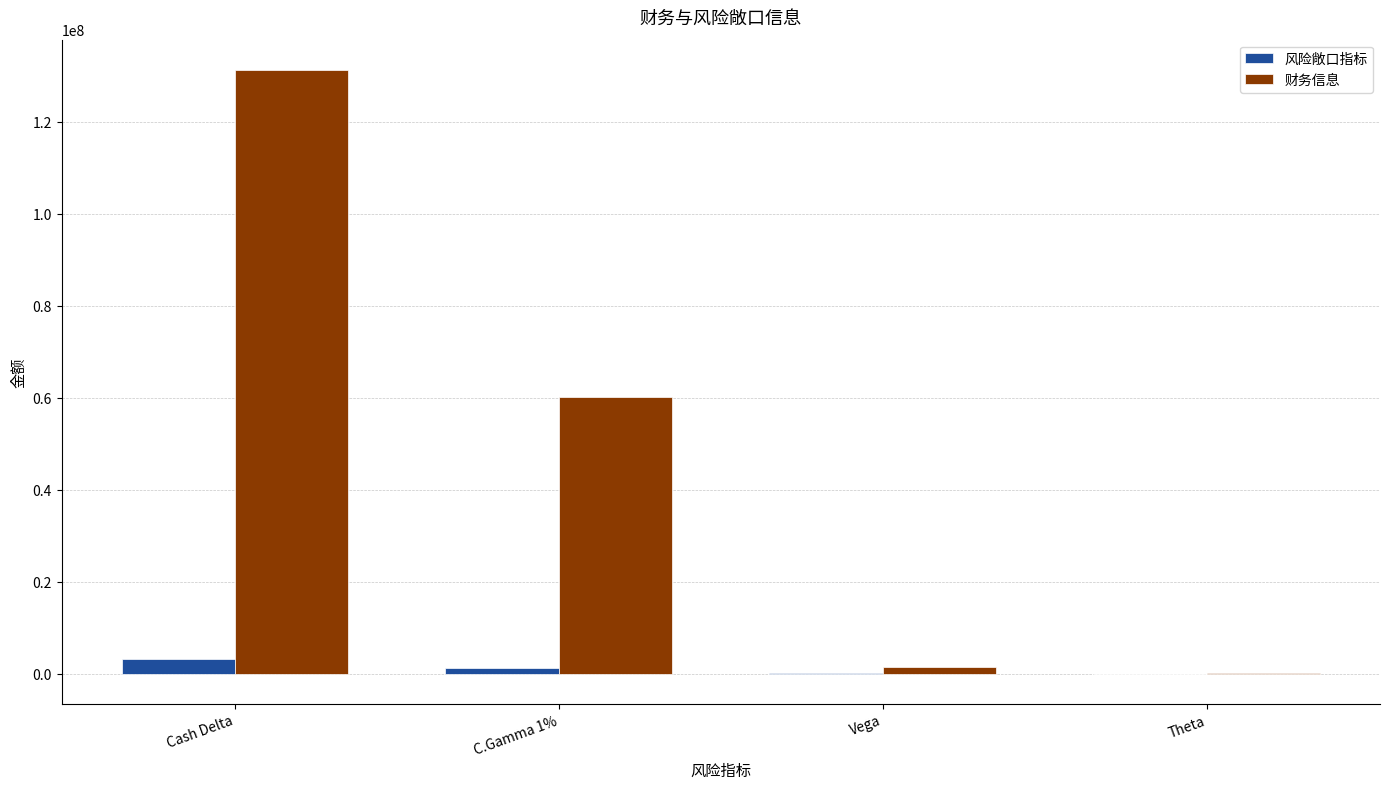

What is the maximum value shown in the chart?

131310386